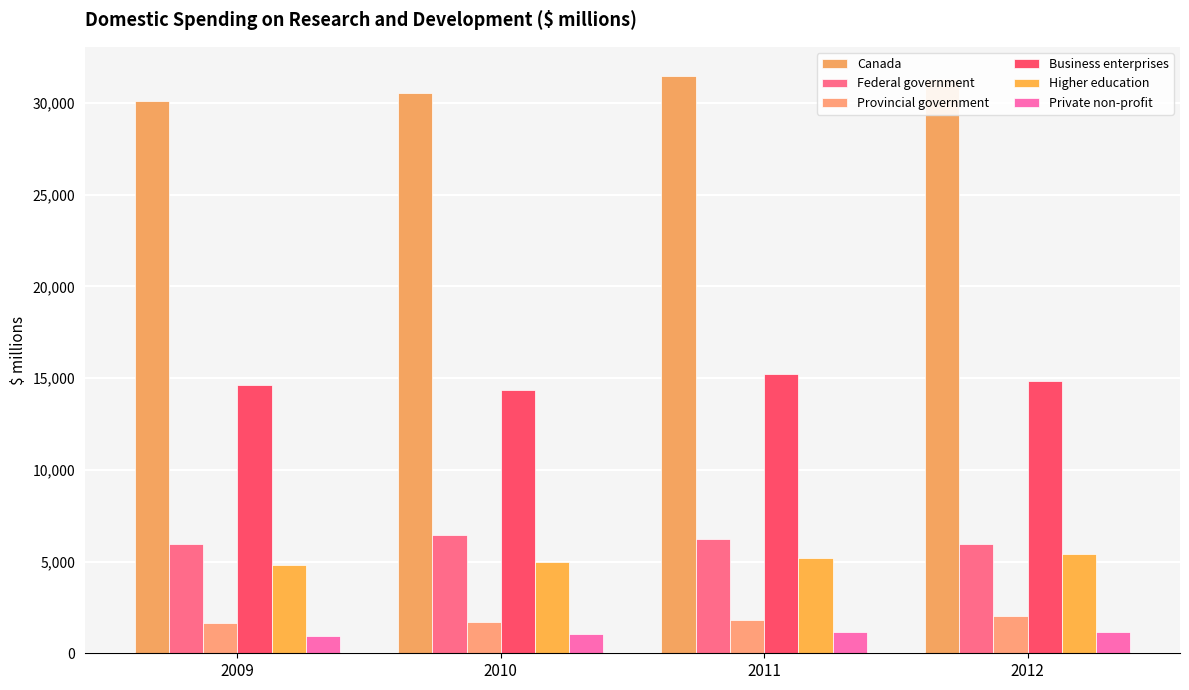

What is the maximum value shown in the chart?

31486